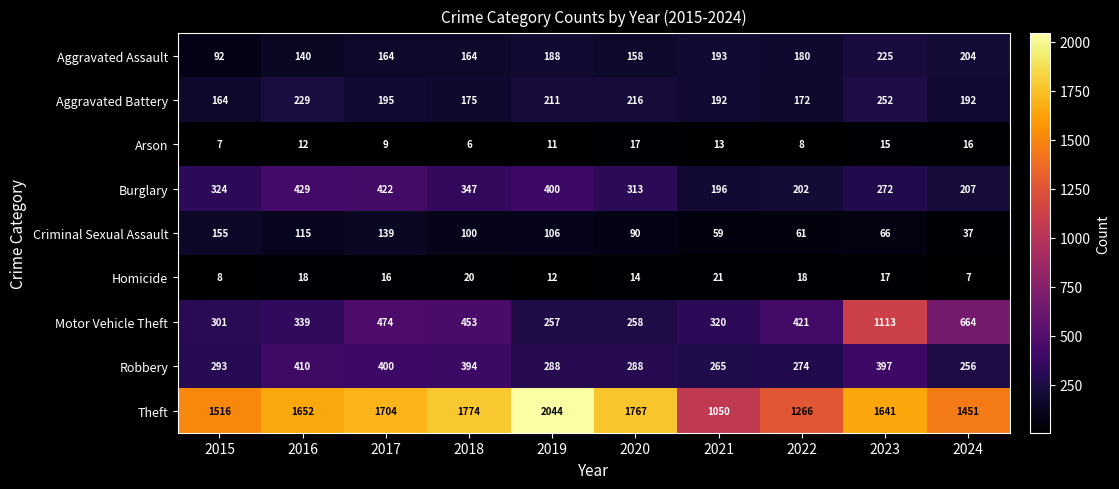

Which category has the lowest value across all series?

2018